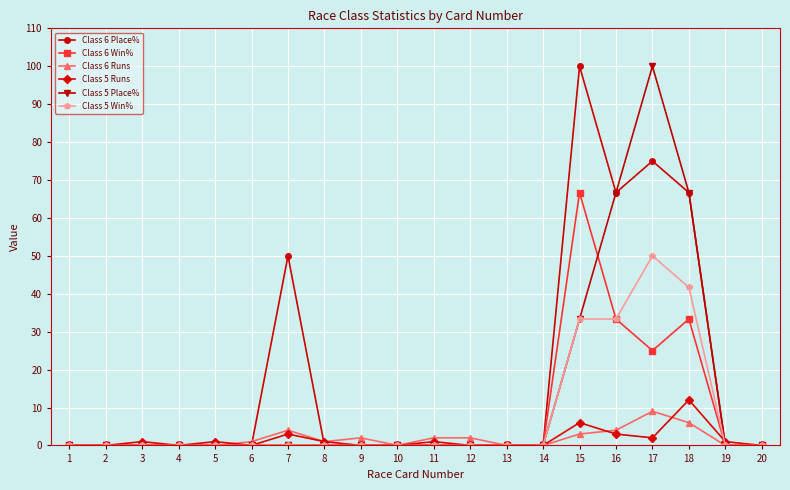

Which series has the largest total across all categories?

Class 6 Place%